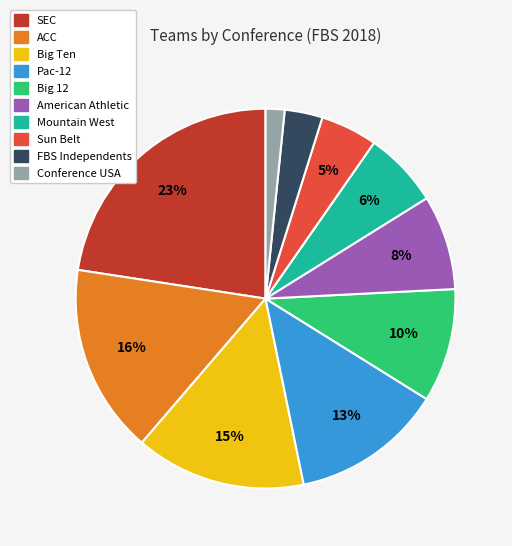

Is there a majority slice in this chart?

No